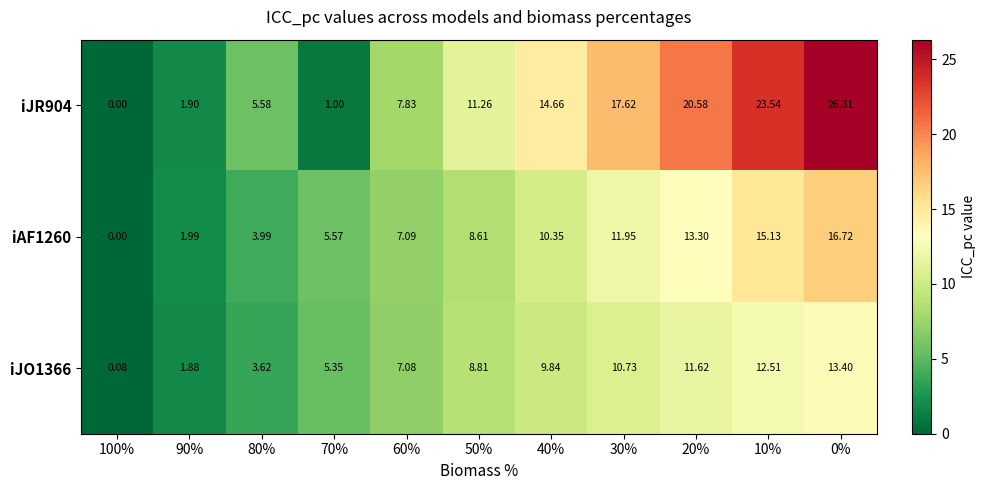

Is the value of iAF1260 at 10% greater than the value of iJO1366 at 90%?

Yes